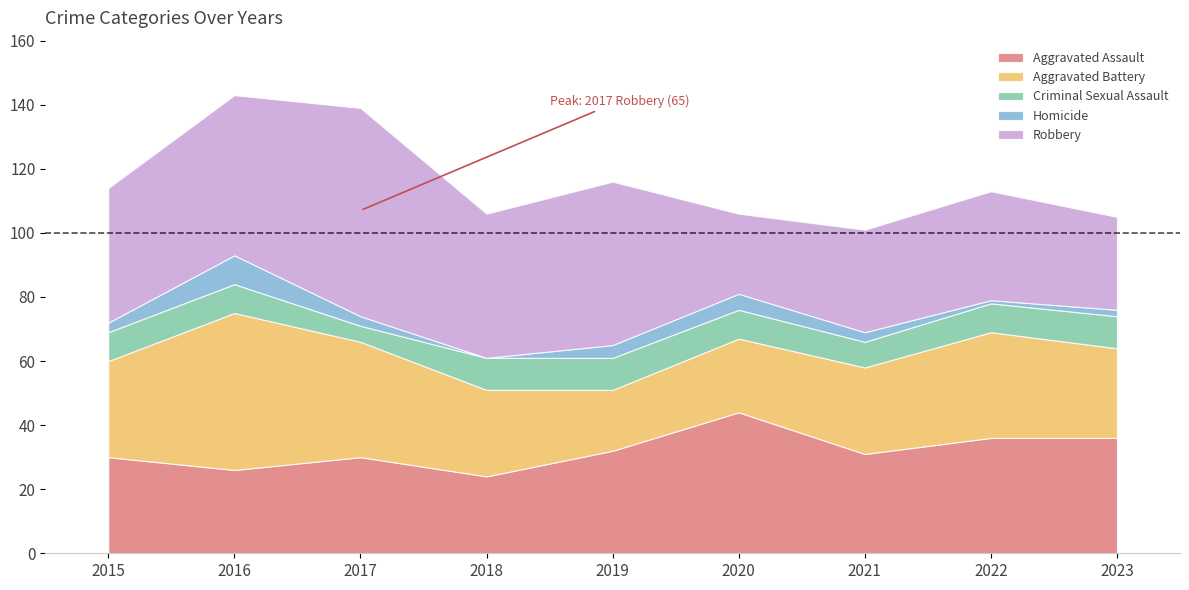

Reading left to right, transcribe all the data shown in this chart.

Aggravated Assault: 30	26	30	24	32	44	31	36	36
Aggravated Battery: 30	49	36	27	19	23	27	33	28
Criminal Sexual Assault: 9	9	5	10	10	9	8	9	10
Homicide: 3	9	3	0	4	5	3	1	2
Robbery: 42	50	65	45	51	25	32	34	29